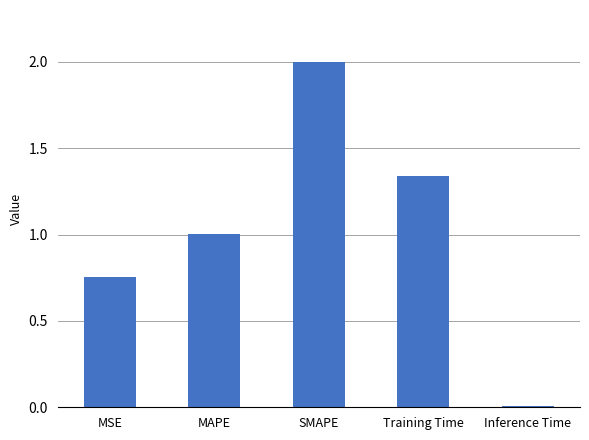

What is the difference between the maximum and second lowest values?

1.2